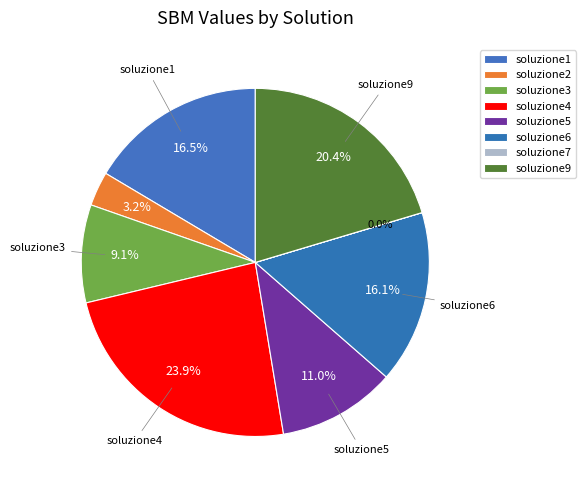

What percentage is the soluzione2 slice, to the nearest percent?

3%